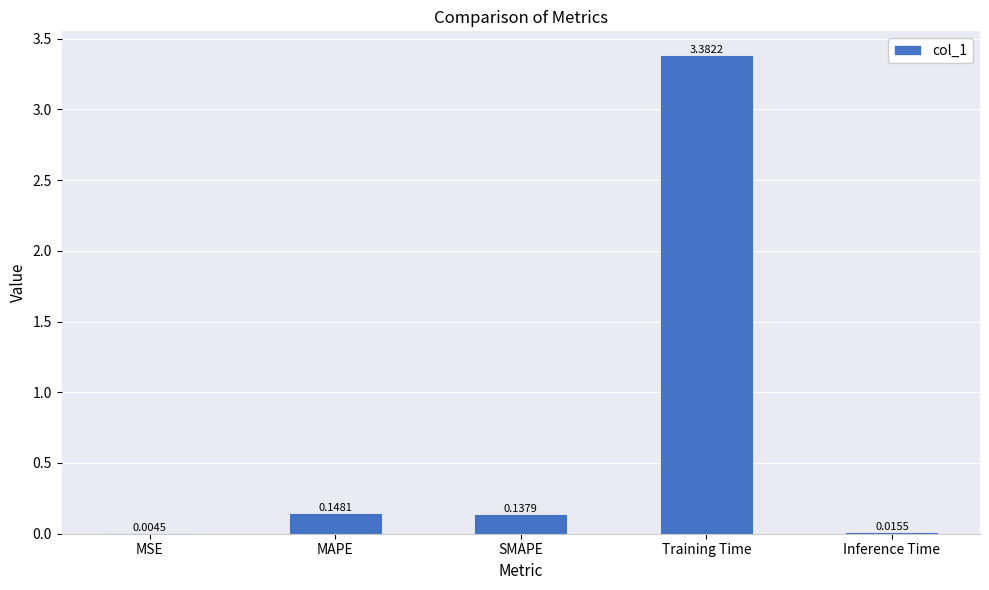

What is the change in value from MSE to SMAPE?

+0.1